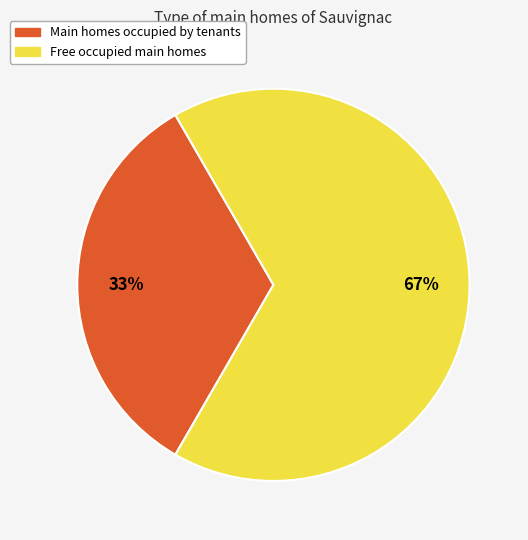

Does any single category account for the majority?

Yes